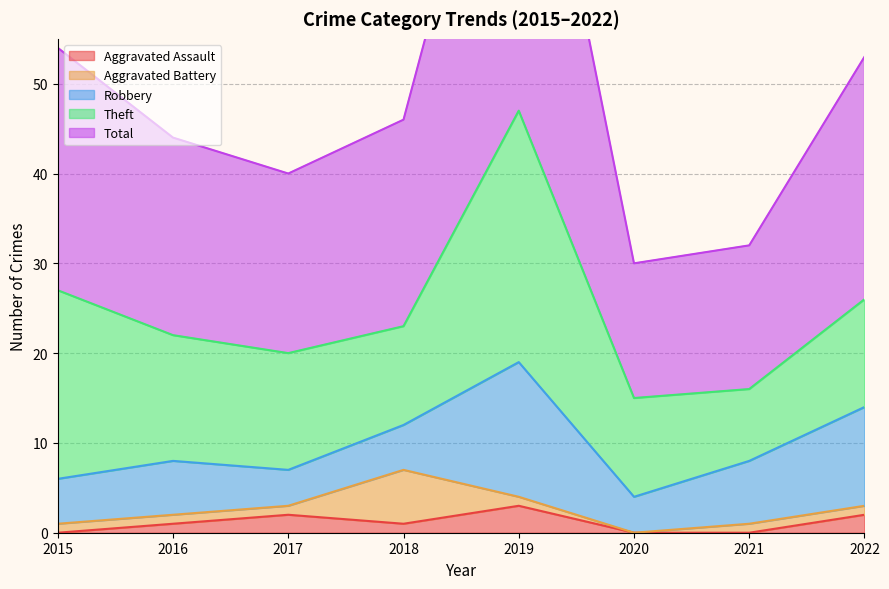

What is the value of the Robbery point at the 1st from the left?

5